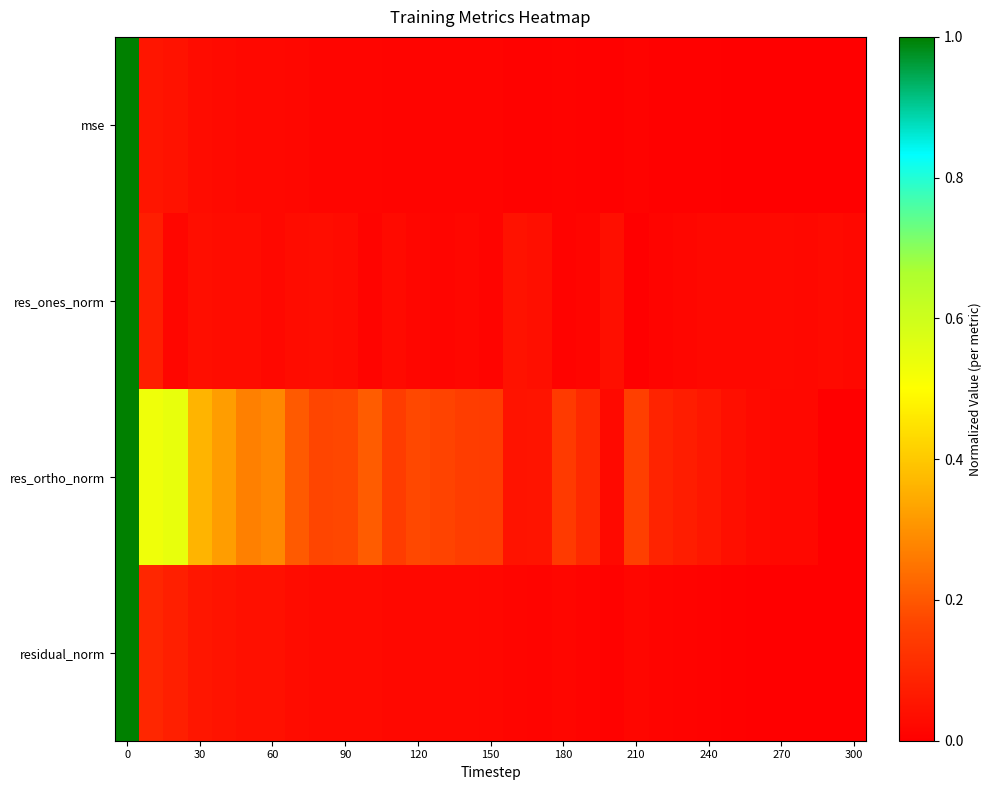

How many data points does each series have?

31